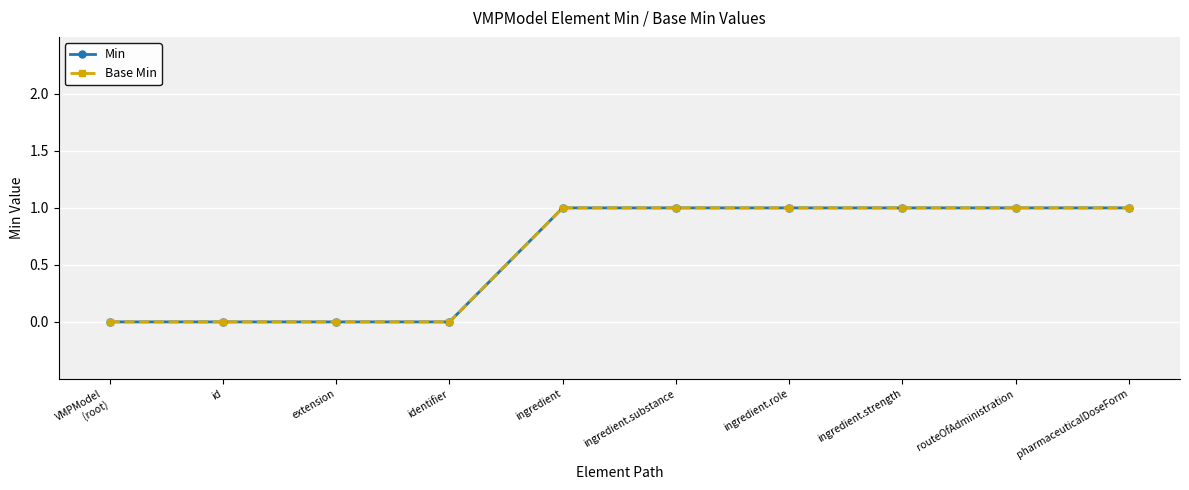

Where is Base Min nearest to the value 0?

VMPModel
(root)